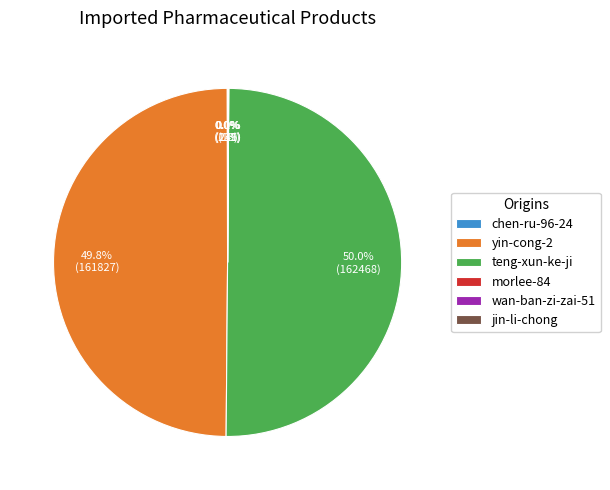

To the nearest percent, what is the average slice percentage?

17%